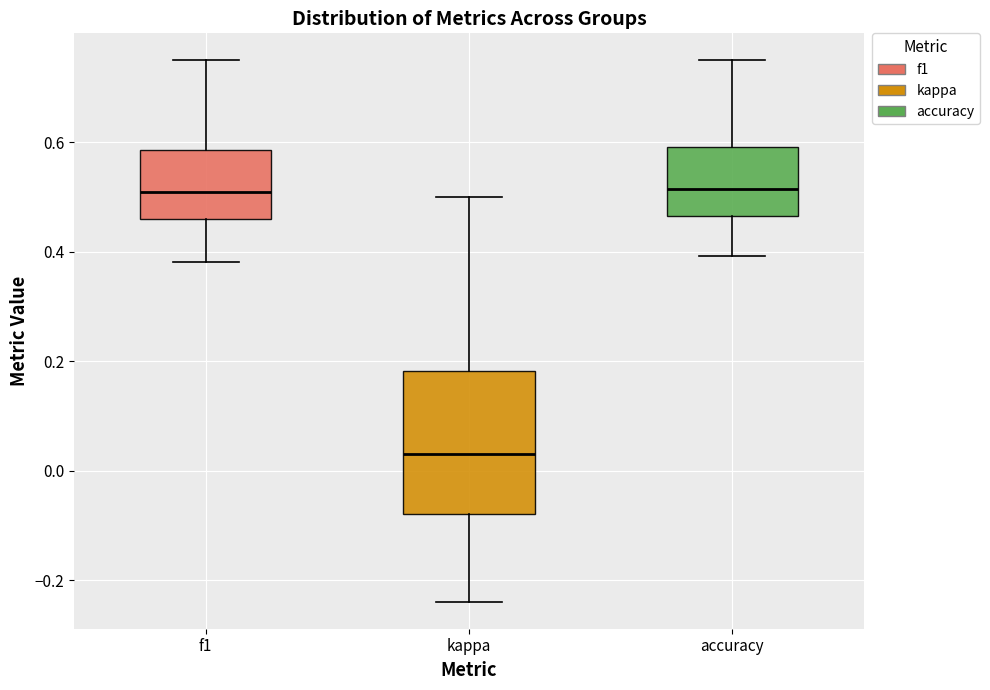

Comparing the boxes themselves (not the whiskers), which one is the tallest?

kappa